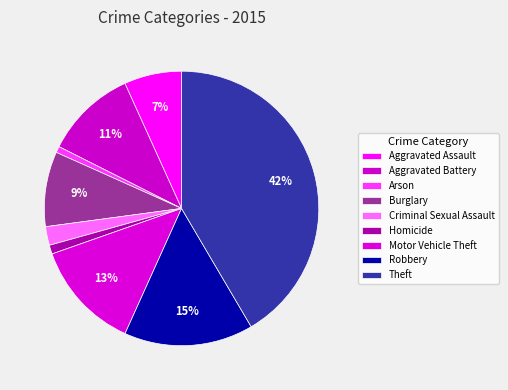

What is the largest slice in the pie chart?

Theft